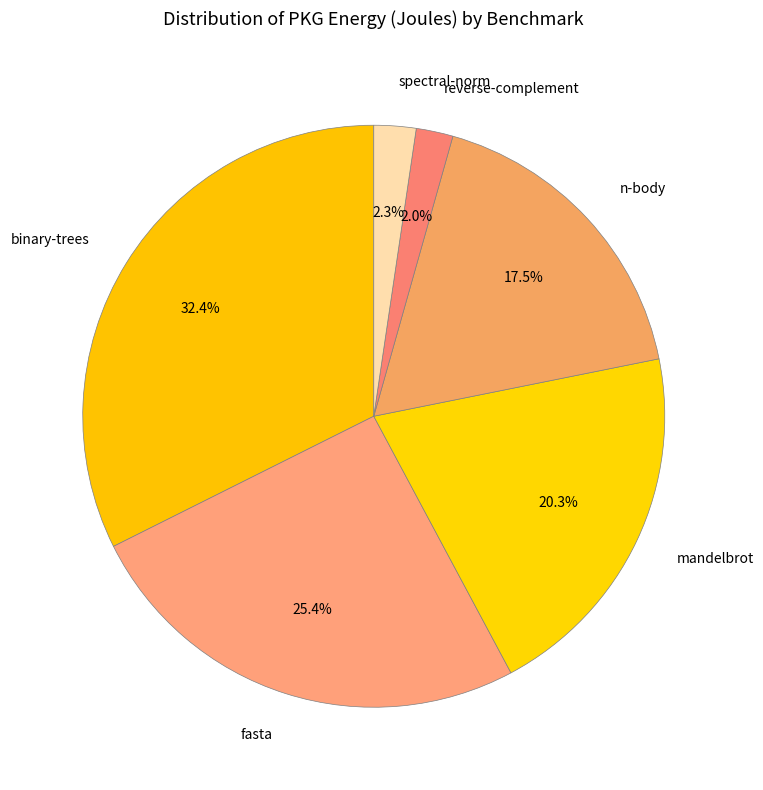

How many slices are in this pie chart?

6